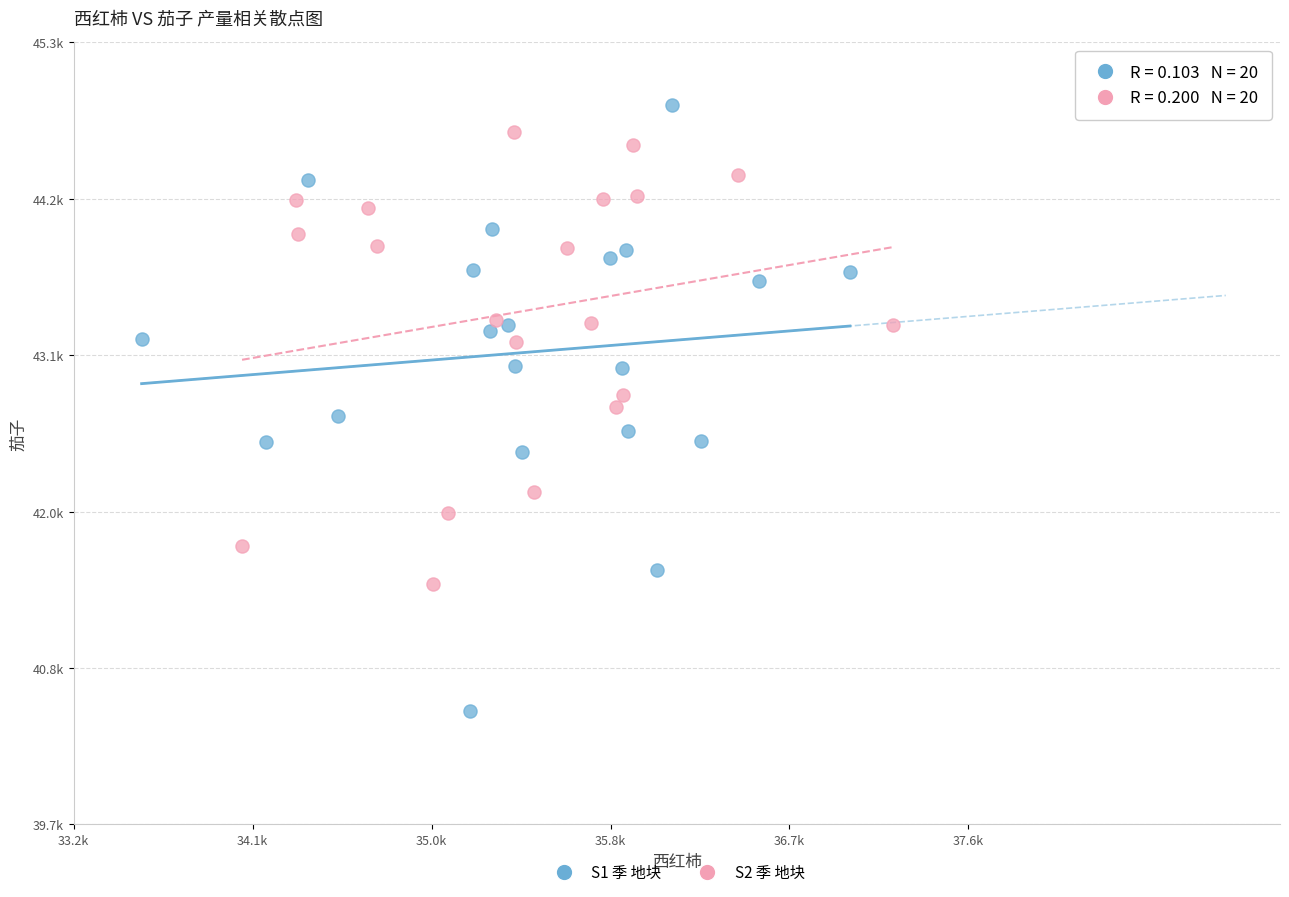

What are all the series names shown in the legend?

S1 季 地块, S2 季 地块